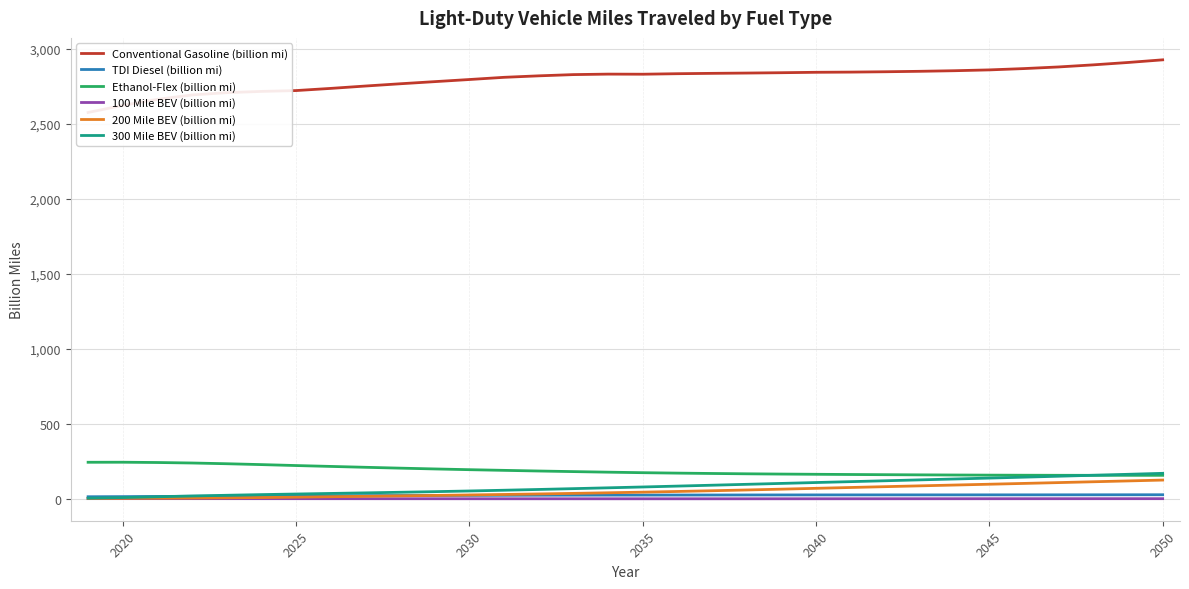

The 300 Mile BEV (billion mi) series shows 53.4 at 2030. True or false?

True